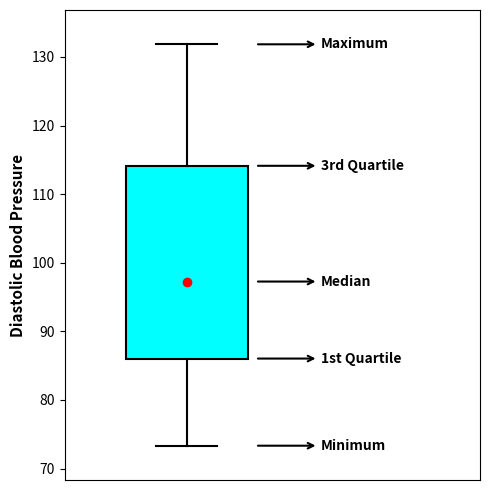

Where does the upper whisker of the box end on the y-axis? The values are not printed on the chart, so give them approximately, as read against the axis.

132